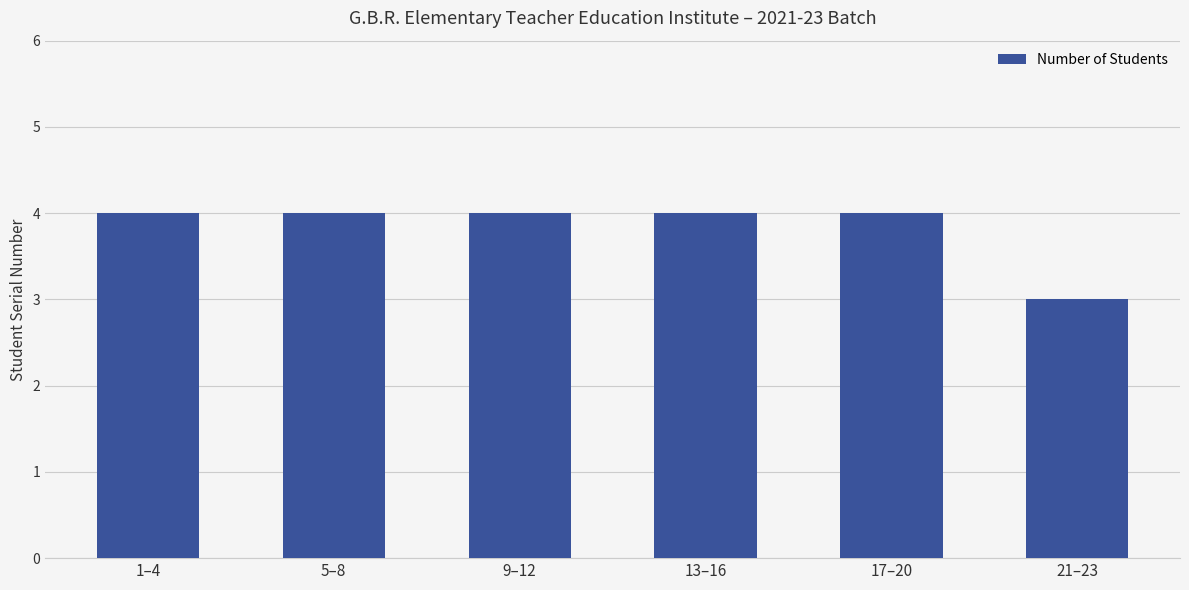

How many series are shown in this chart?

1